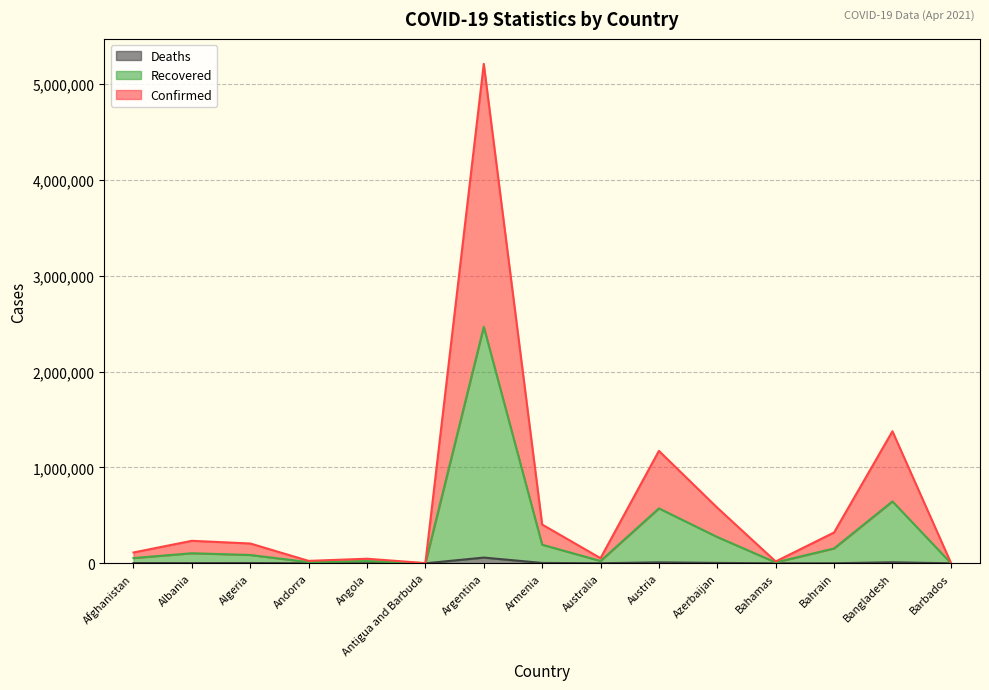

Rank the series by their average value, from highest to lowest.

Confirmed, Recovered, Deaths